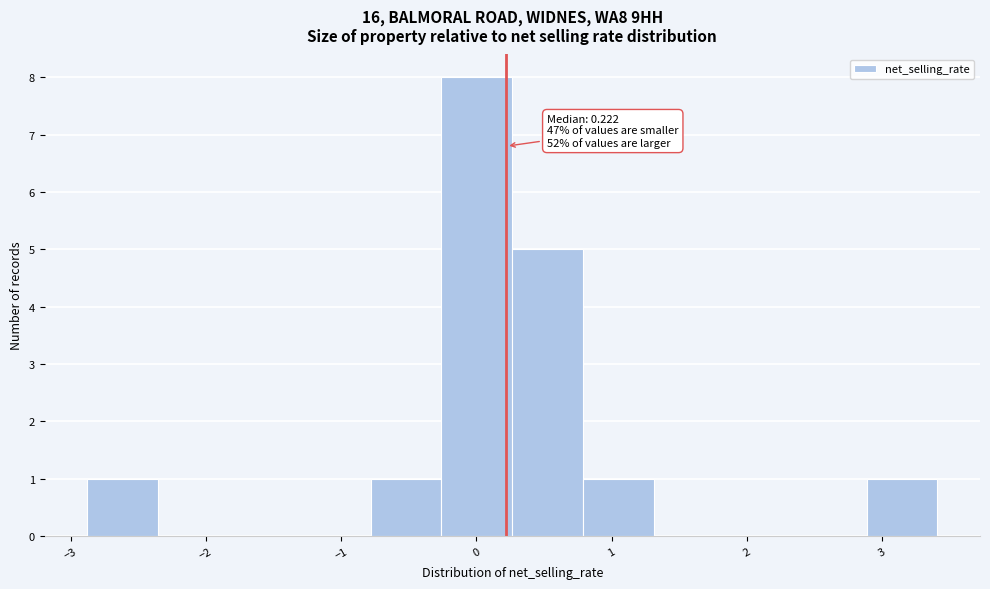

Which range on the x-axis has the tallest bar?

-0.3 to 0.3